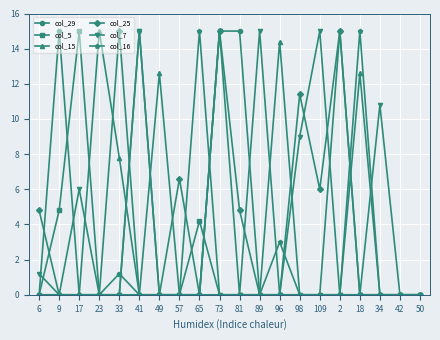

Where is col_29 nearest to the value 7?

33